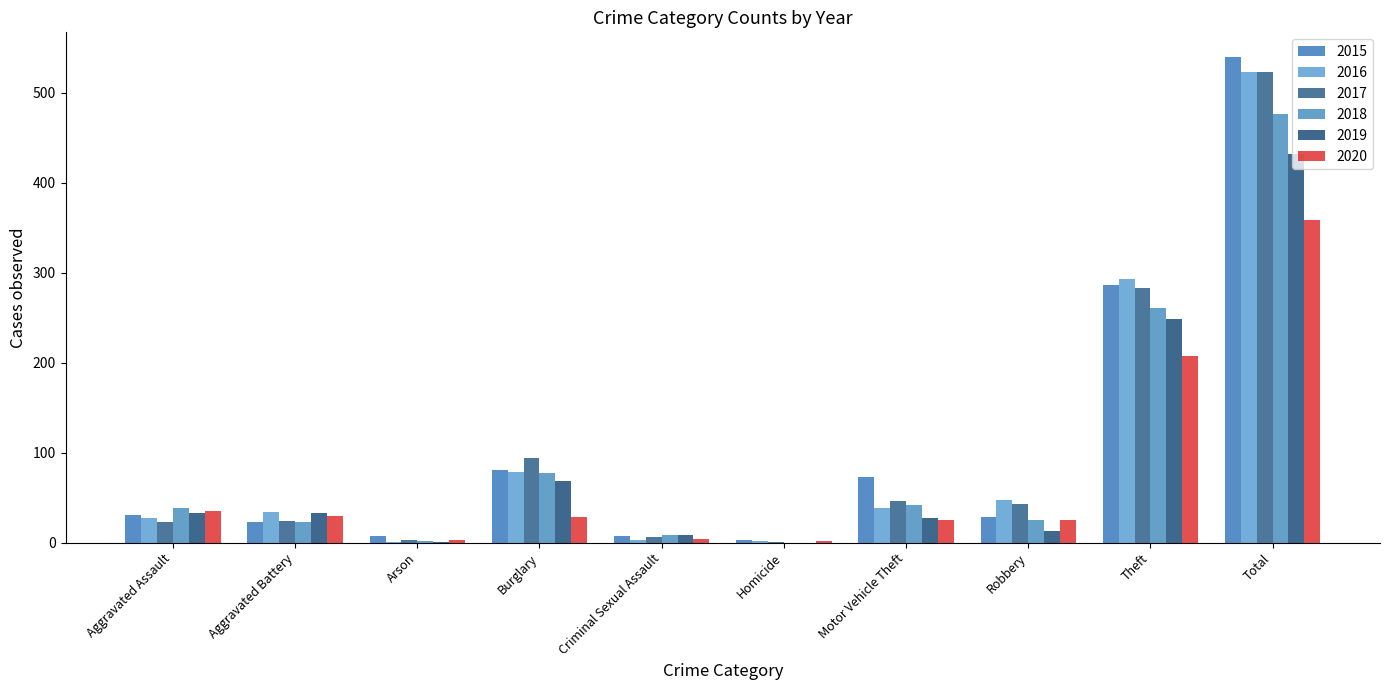

Count the number of categories in the chart.

10